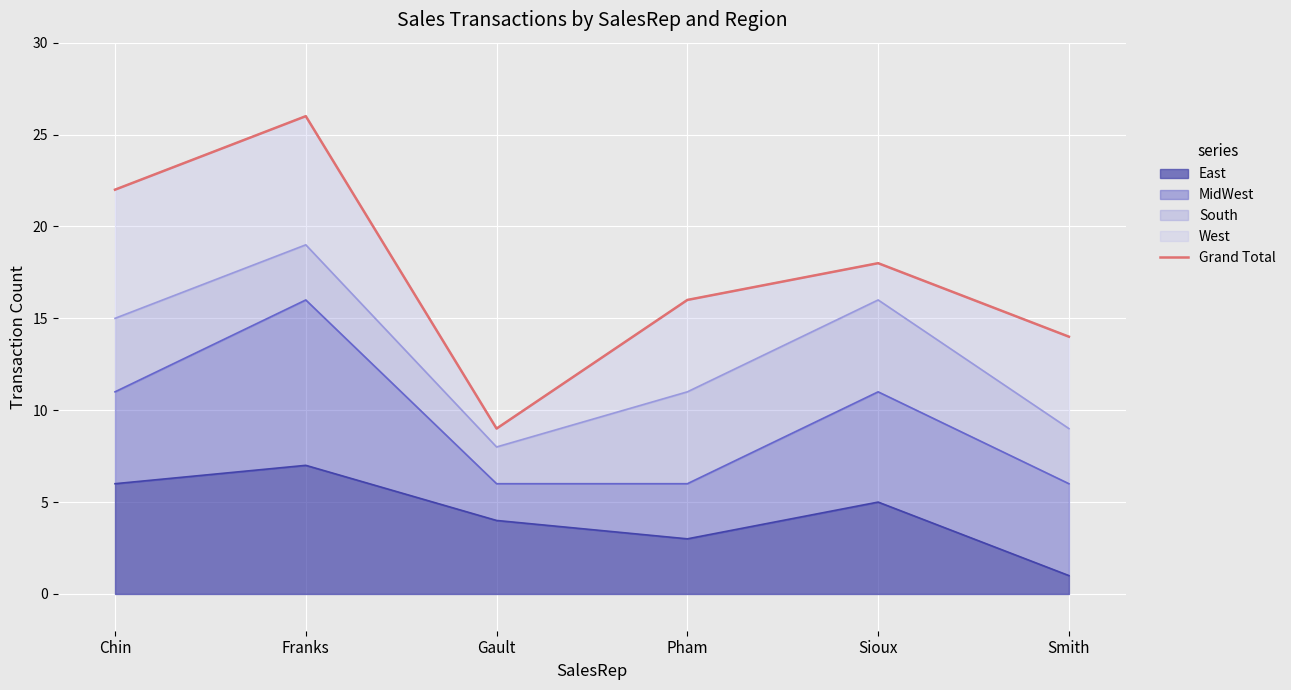

Reading left to right, extract all data points from this chart.

Chin=22	Franks=26	Gault=9	Pham=16	Sioux=18	Smith=14